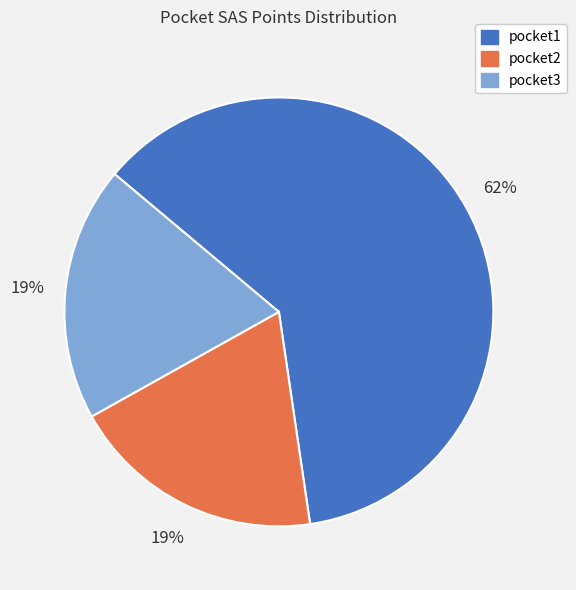

Is the sum of pocket3 and pocket1 greater than half?

Yes